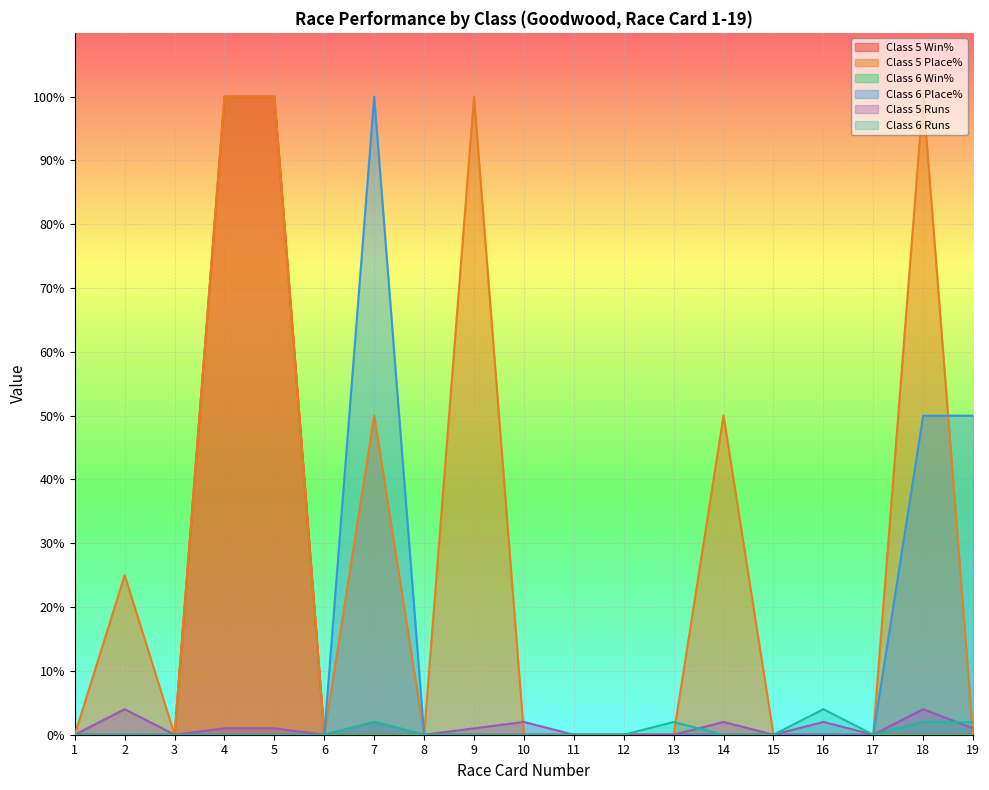

True or false: Class 6 Place% has a value of 50 at 18.

True